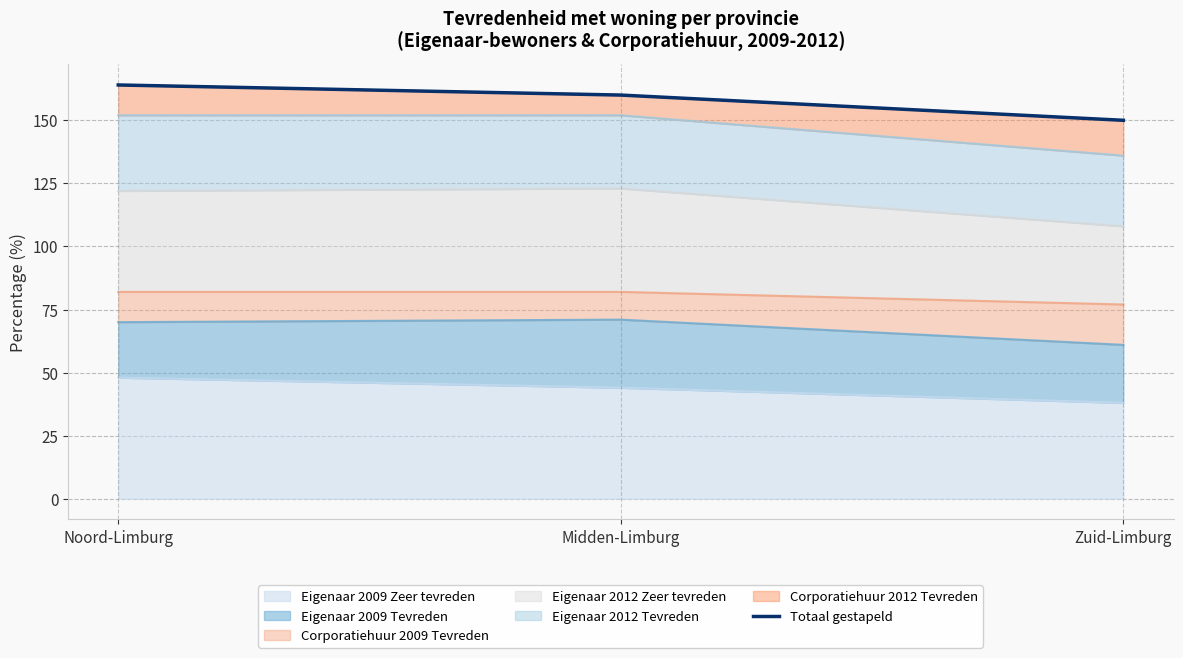

What is the approximate value at Midden-Limburg?

160